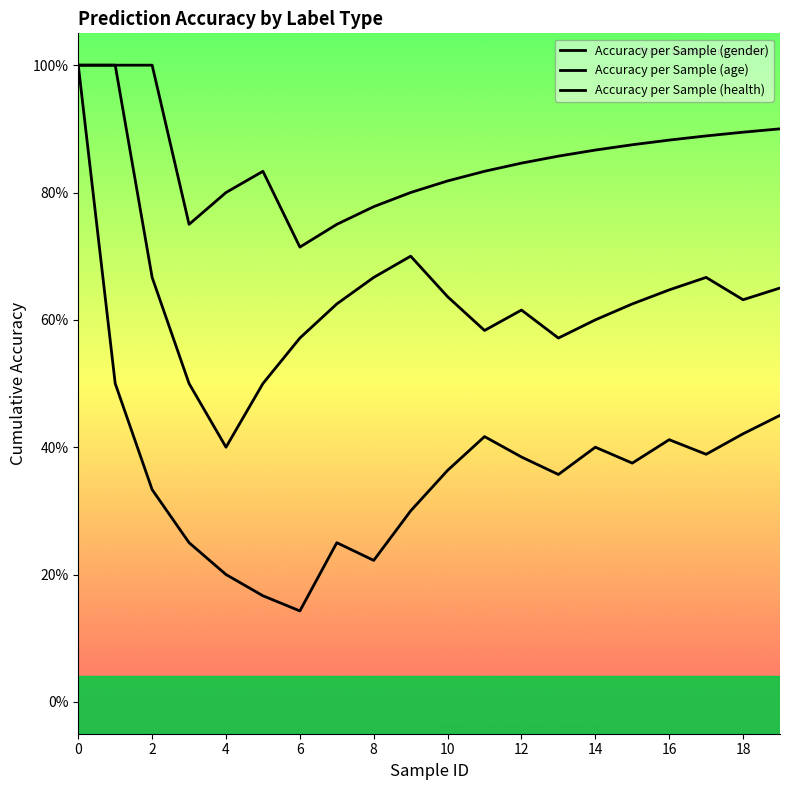

What is the difference between the maximum and minimum values in the Accuracy per Sample (health) series?

0.3